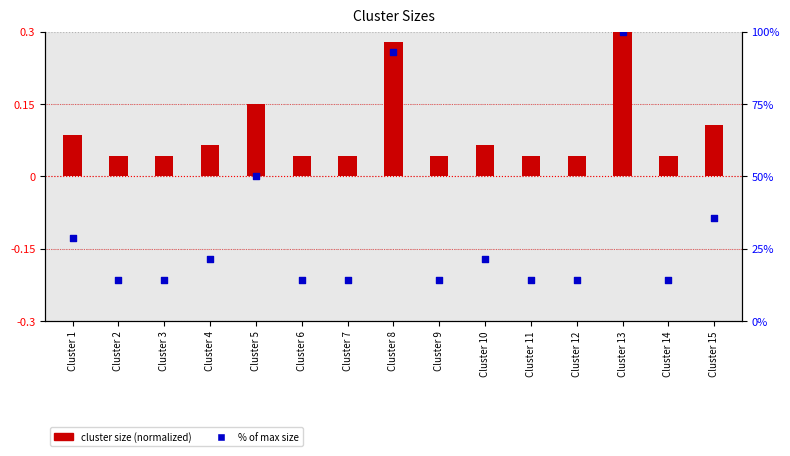

Which series reaches the maximum Y coordinate?

% of max size